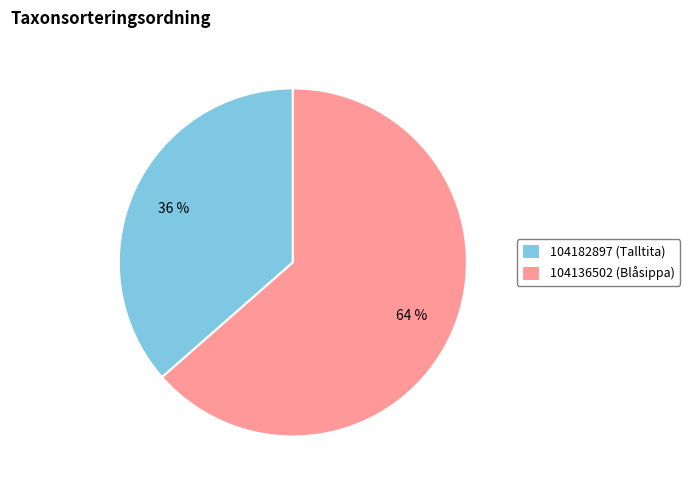

What is the ratio of the value at 104182897 (Talltita) to the value at 104136502 (Blåsippa)?

0.6